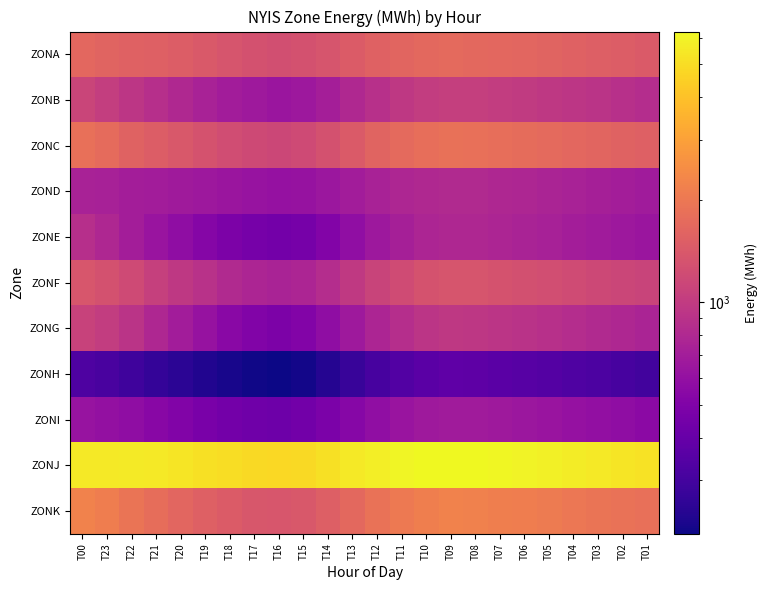

Count the number of categories in the chart.

24